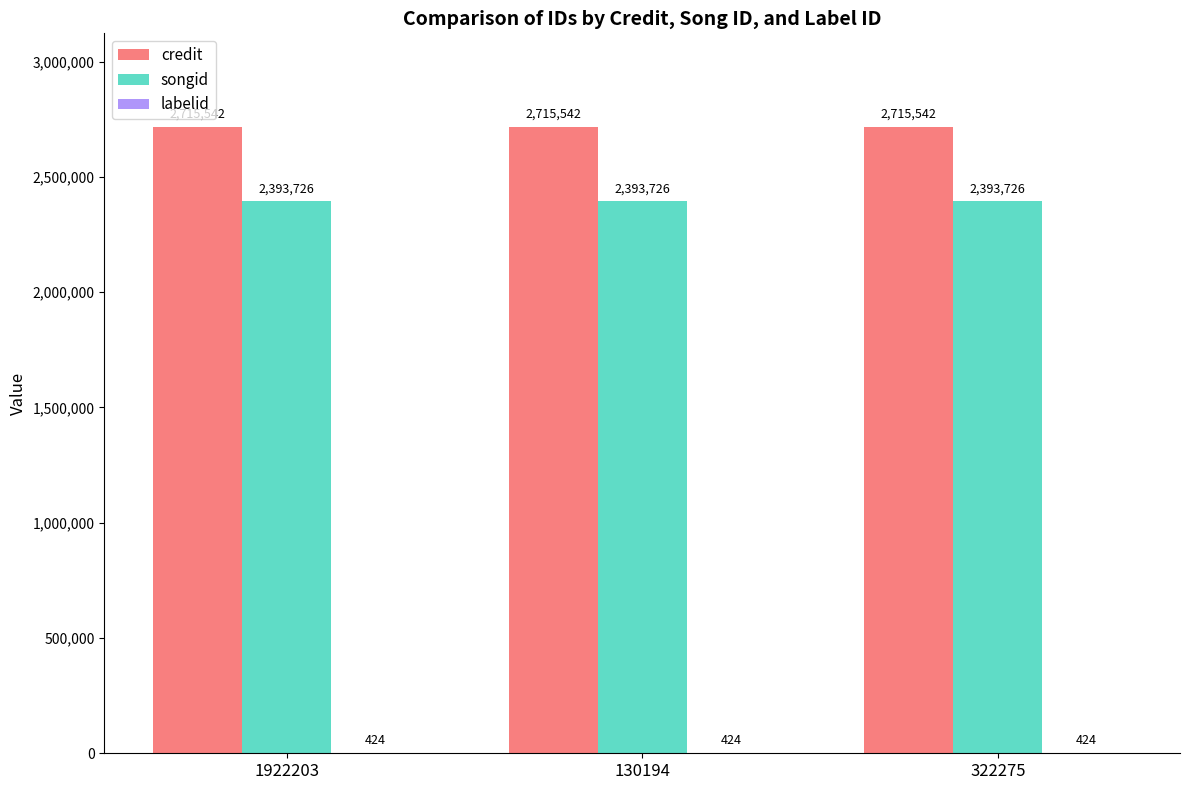

The value of credit at 322275 is 1809494. True or false?

False